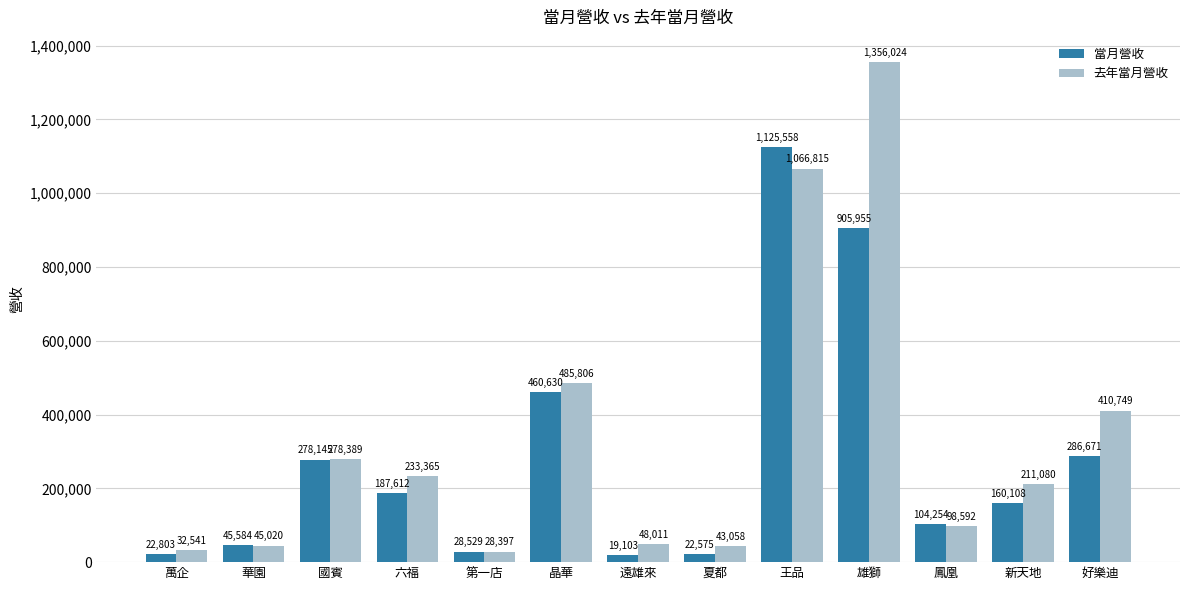

What is the difference between the second highest and second lowest values in the 當月營收 series?

883380